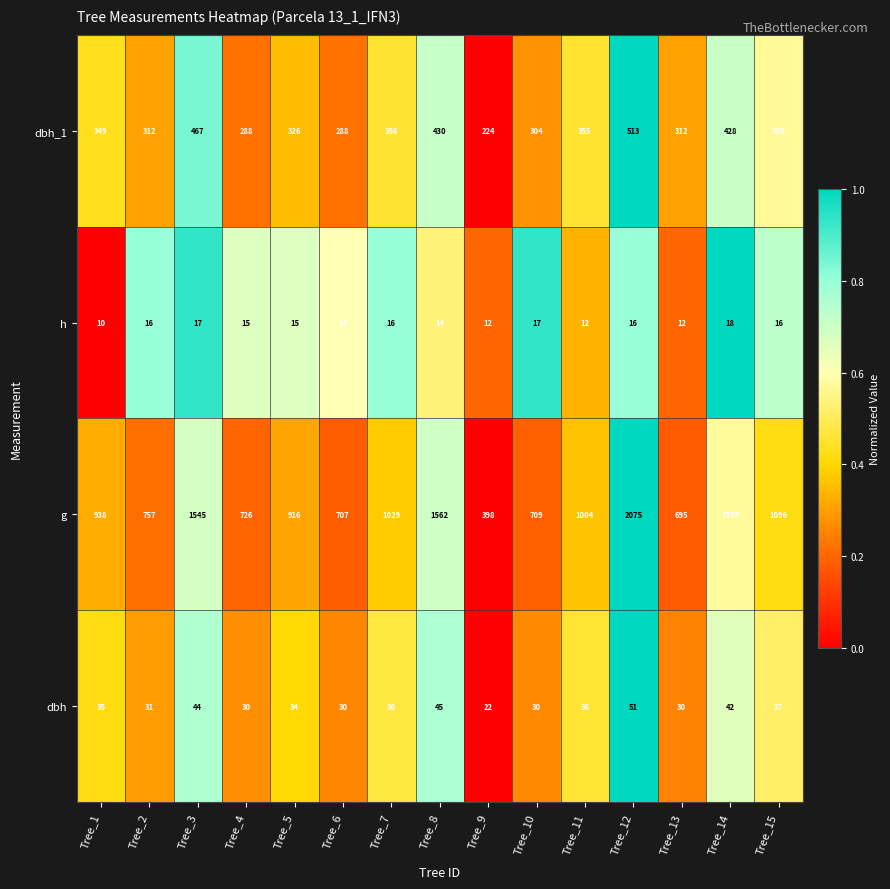

Rank the series at Tree_3 from highest to lowest value.

g, dbh_1, dbh, h